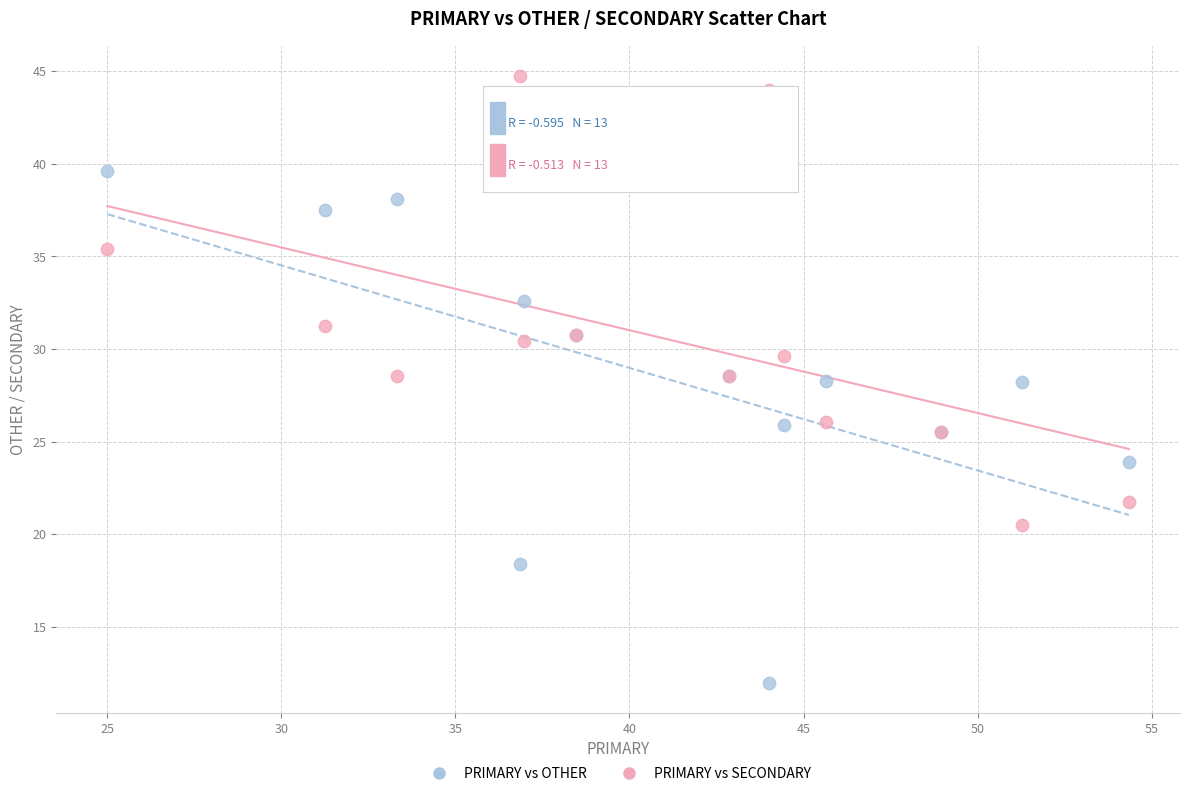

Which series contains the lowest Y value?

PRIMARY vs OTHER